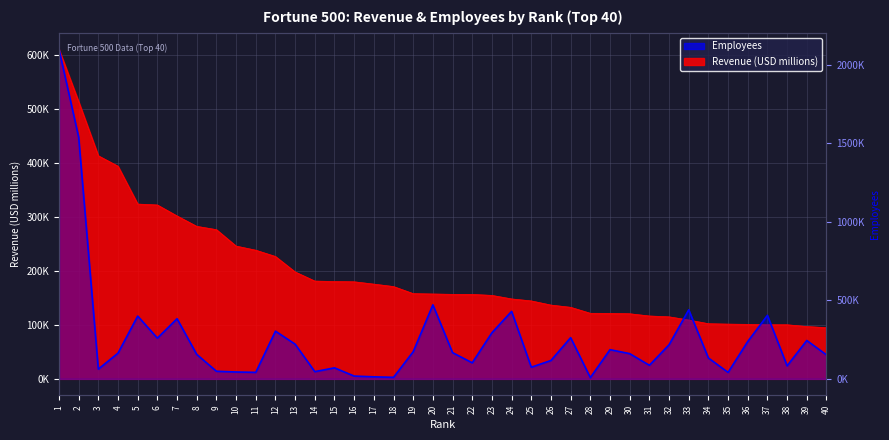

Rank the series at 23 from lowest to highest value.

Revenue (USD millions), Employees